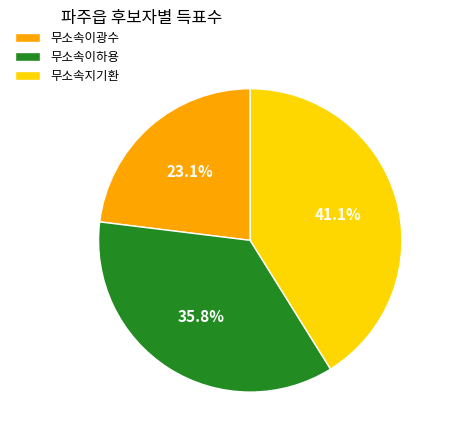

Which has a higher value, 무소속이하용 or 무소속이광수?

무소속이하용